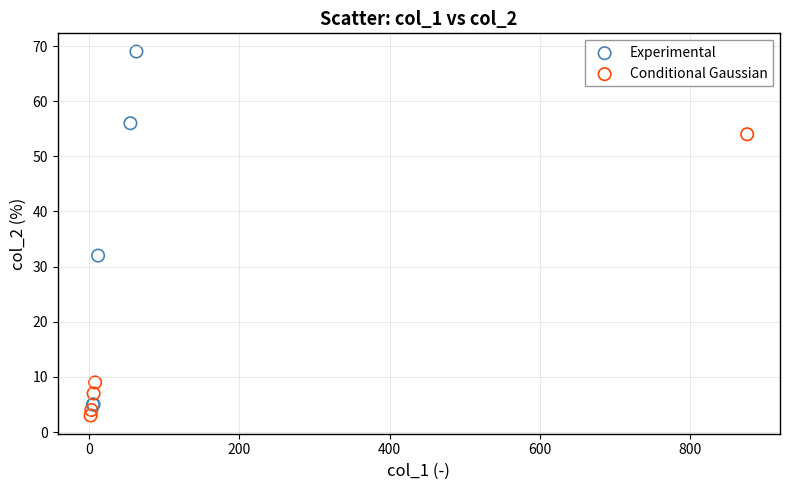

Which series has the largest Y range (max minus min)?

Experimental